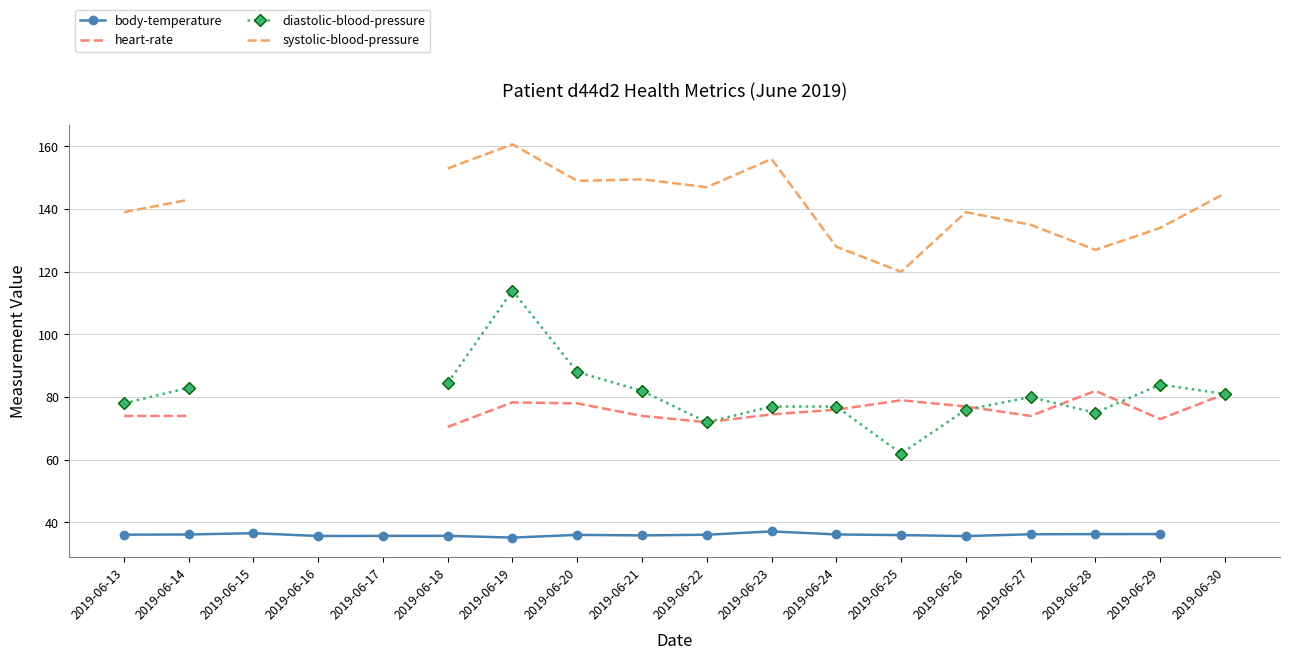

How many values in the heart-rate series exceed 74?

8